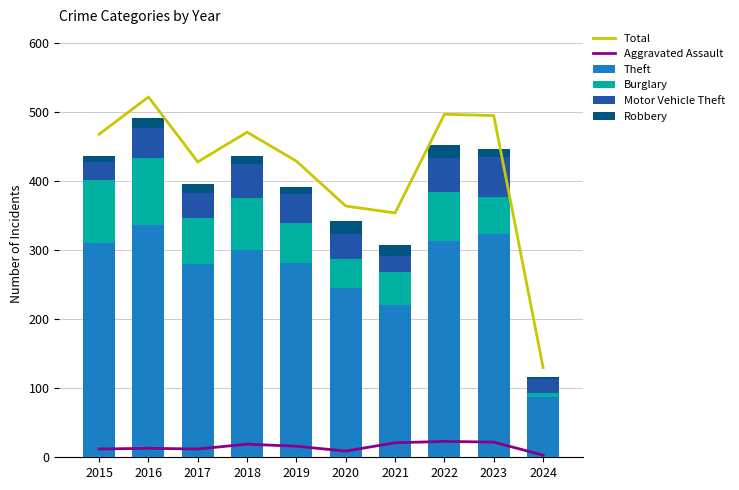

What is the sum of the Robbery values at 2020 and 2016?

34